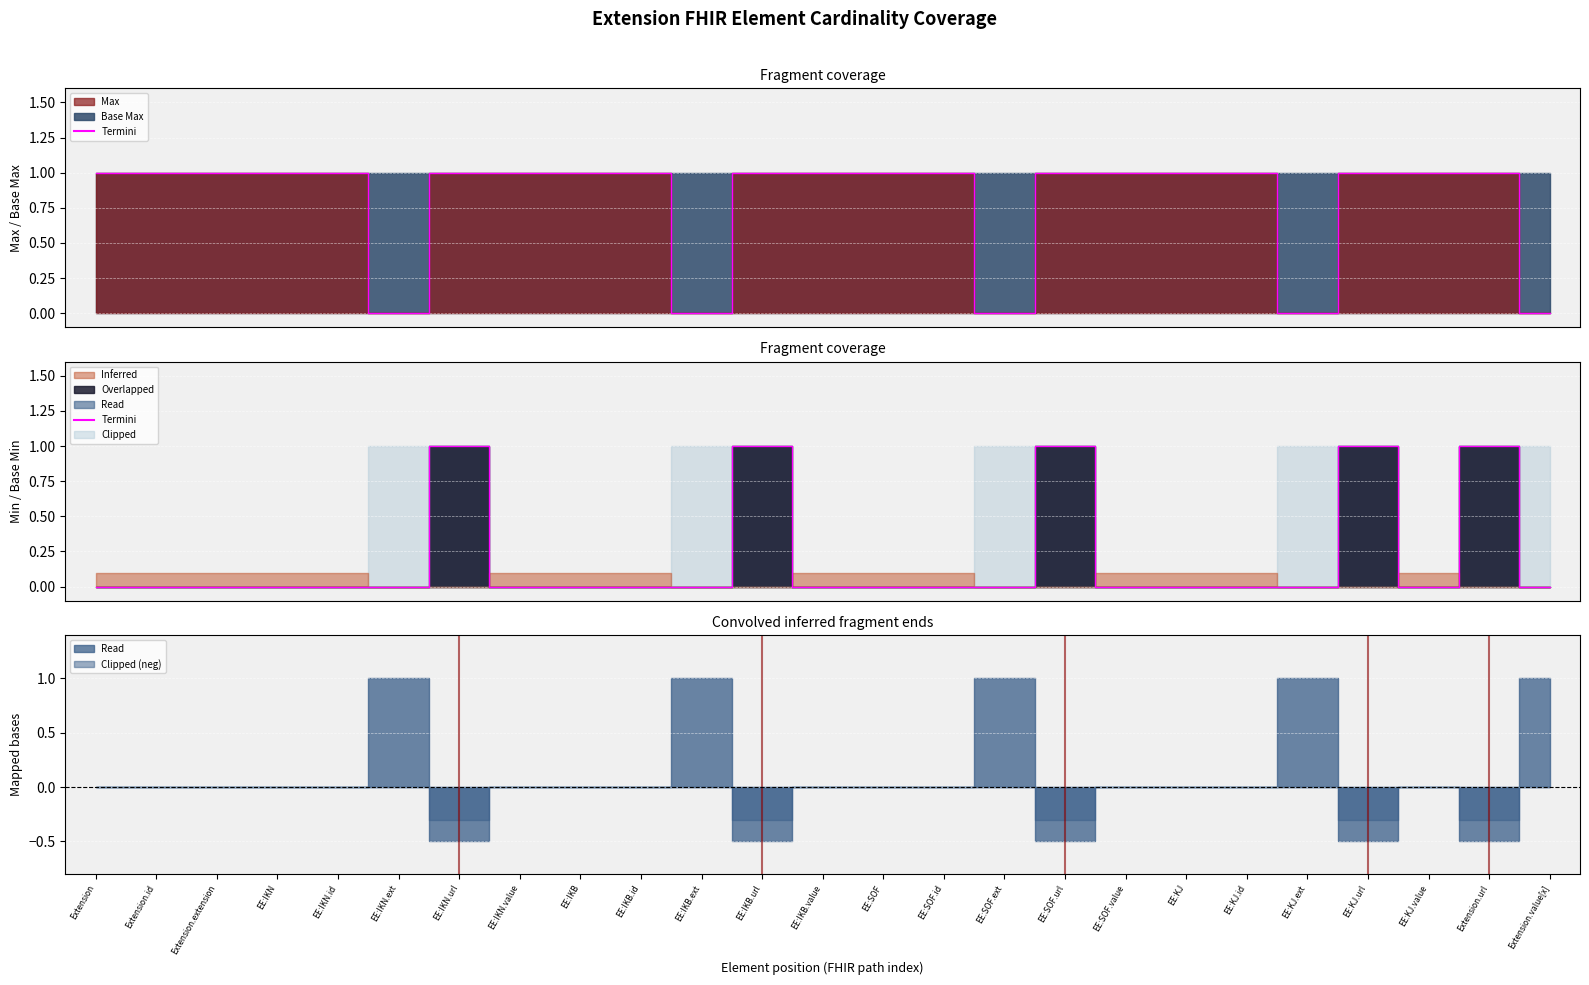

The value of Termini (Max) at EE:IKN.value is 1. True or false?

True